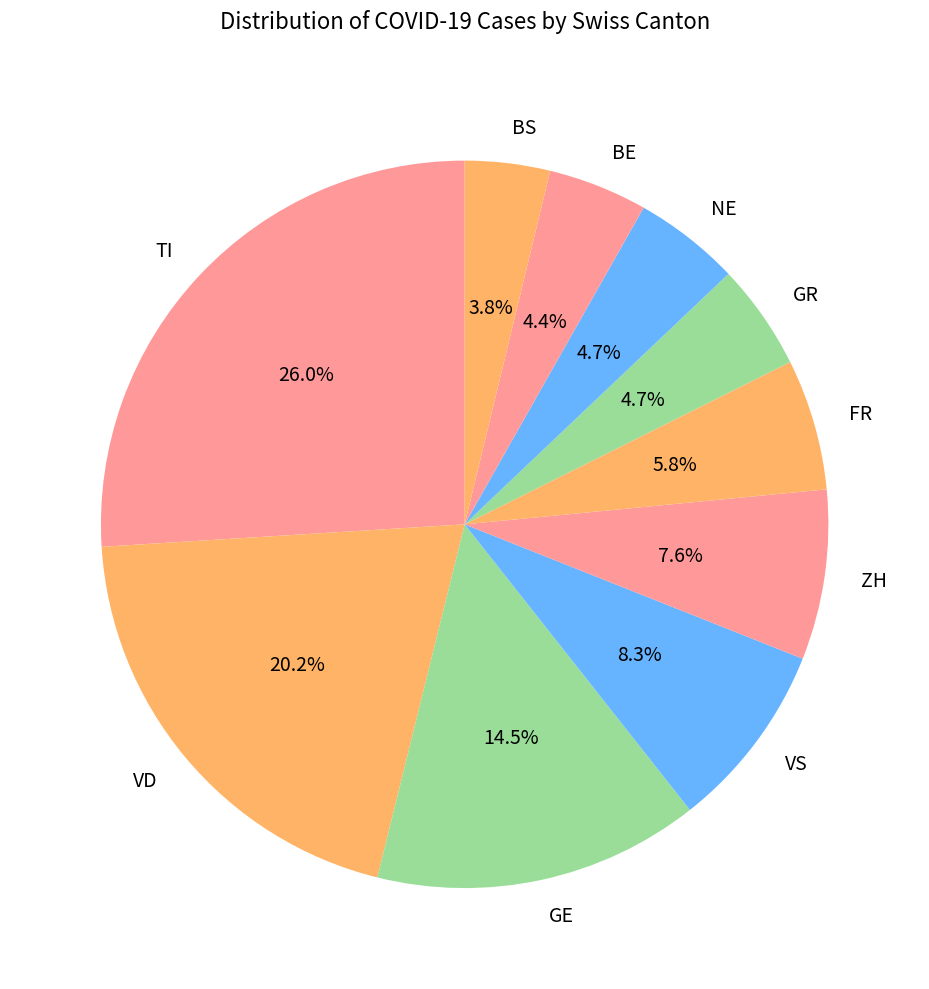

Does GR represent more than half of the total?

No